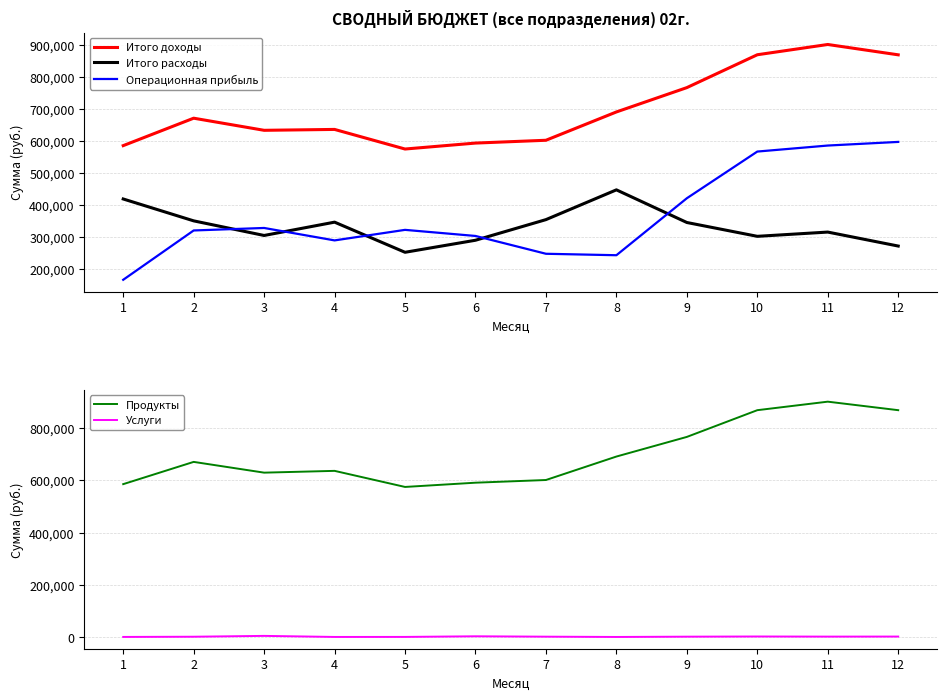

At which category does the chart reach its minimum across all series?

8